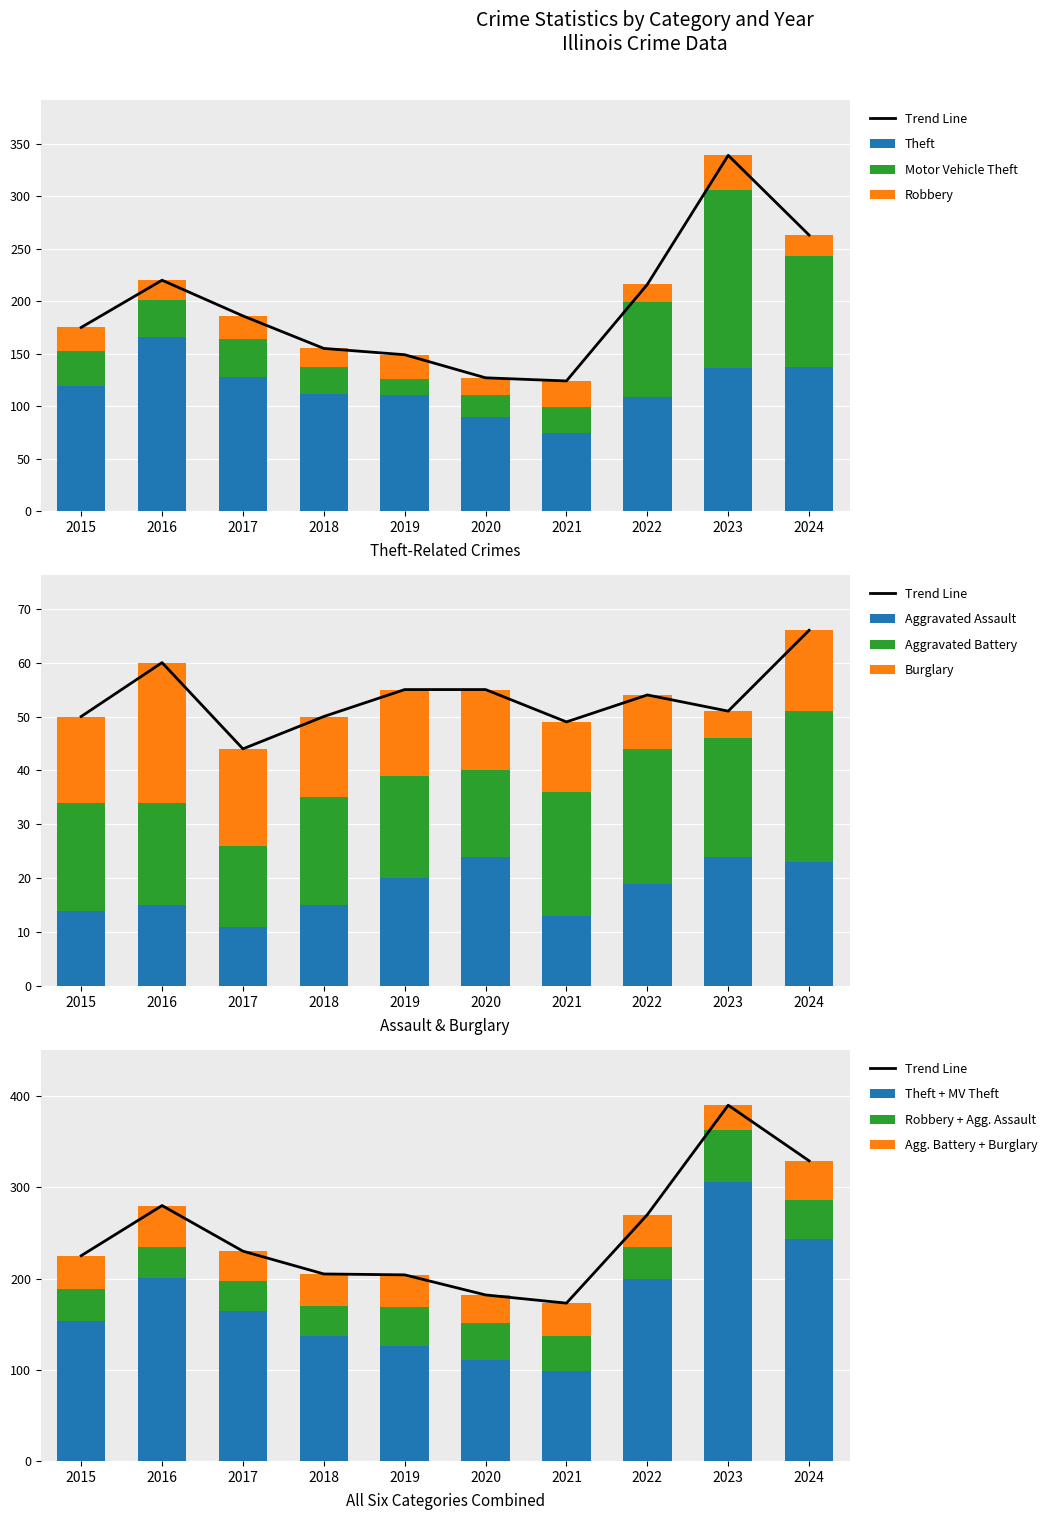

How many data points in Aggravated Assault are less than 19?

5